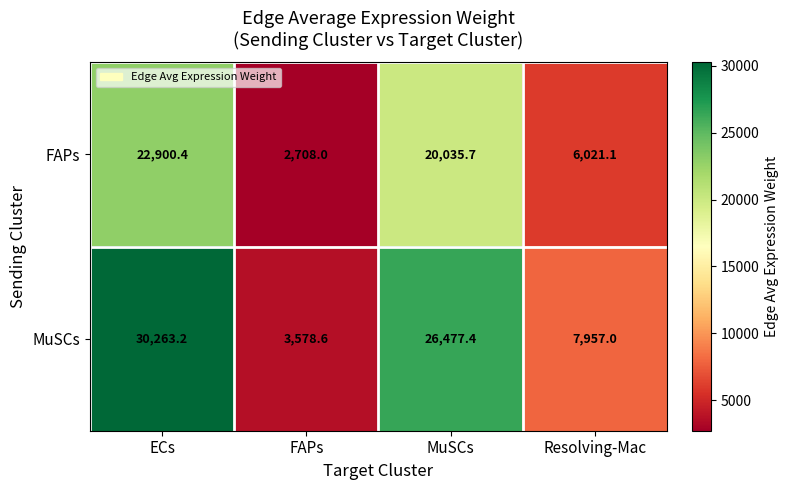

Is it true that MuSCs equals 1864.1 at FAPs?

False